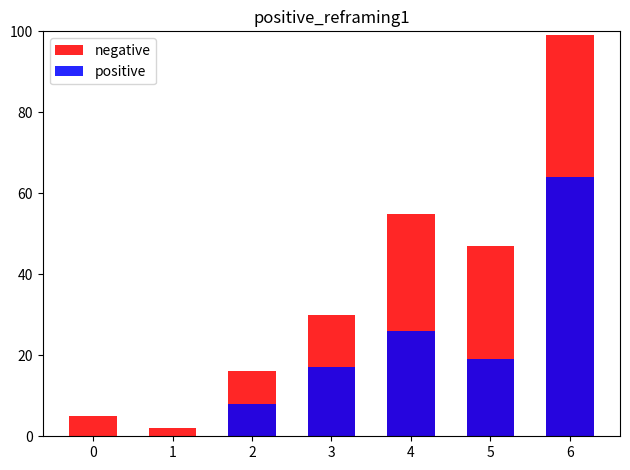

Are the bars horizontal?

No